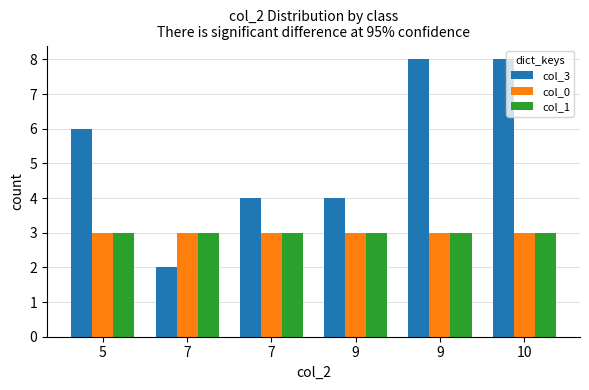

List the series in order of their peak value, lowest first.

col_0, col_1, col_3